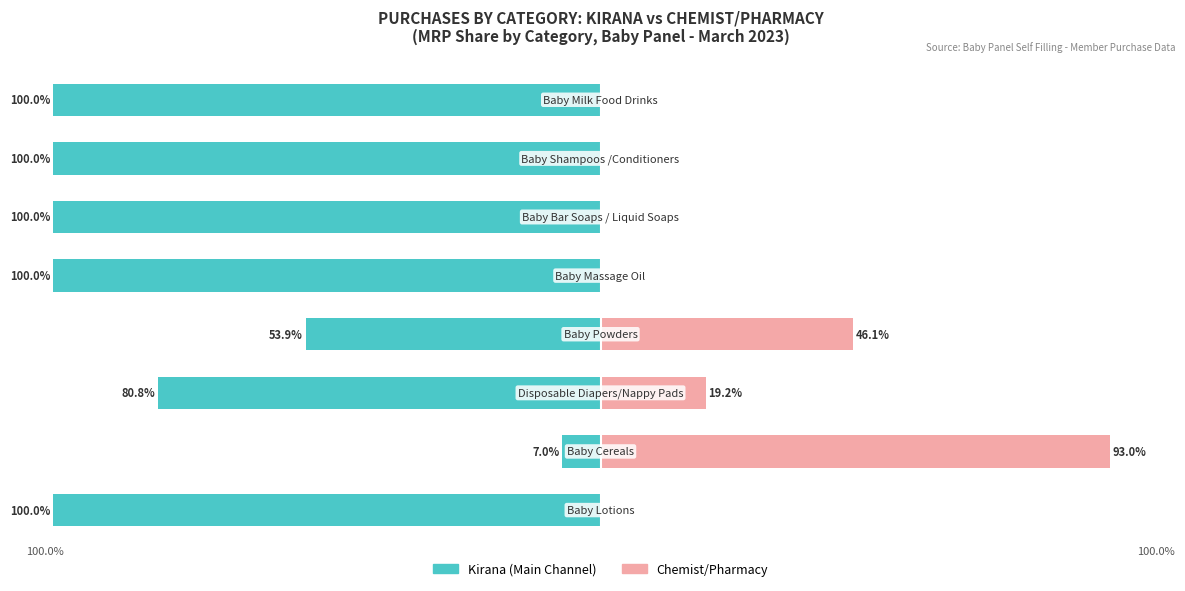

The value of Kirana (Main Channel) at 6 is -156.5. True or false?

False